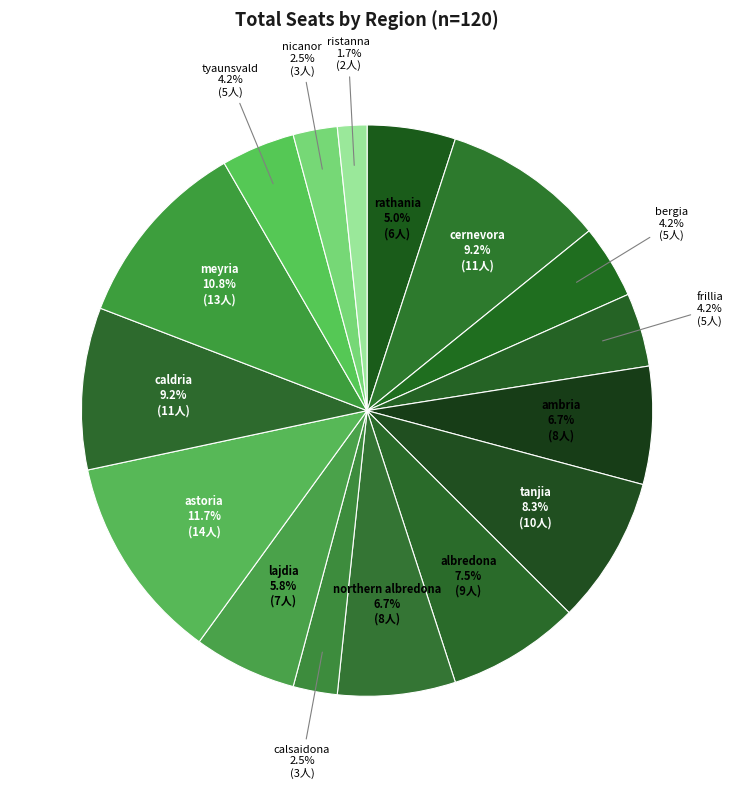

Is nicanor the majority of the pie?

No